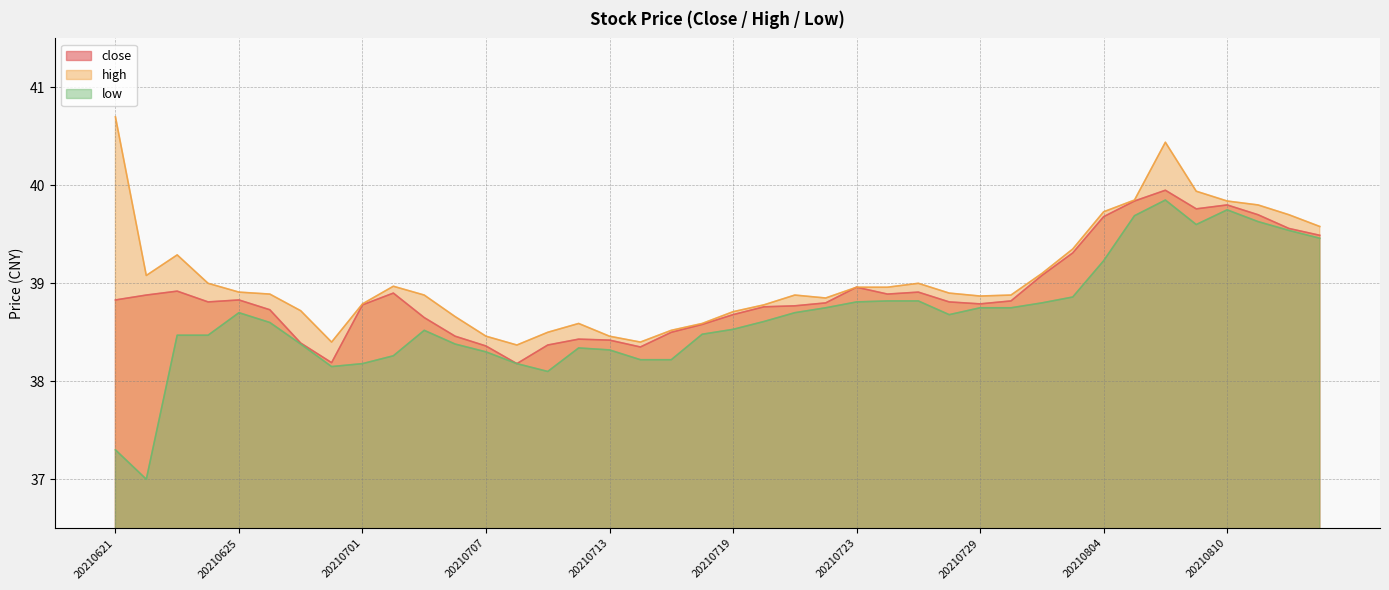

Which category has the lowest value in the low series?

20210622